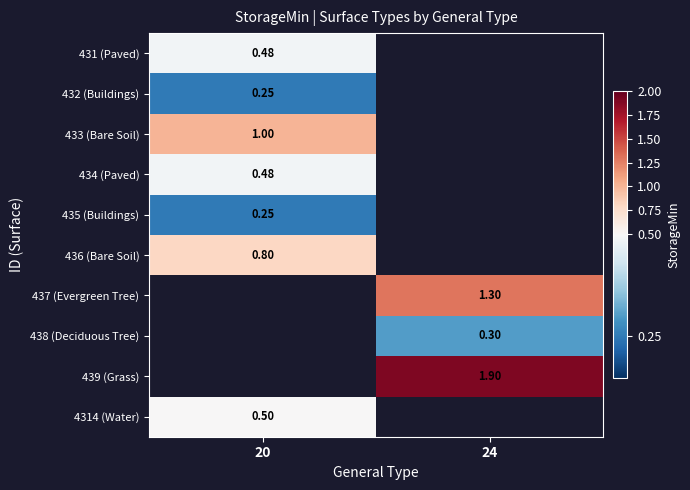

True or false: 431 (Paved) has a value of 0.5 at 20.

True